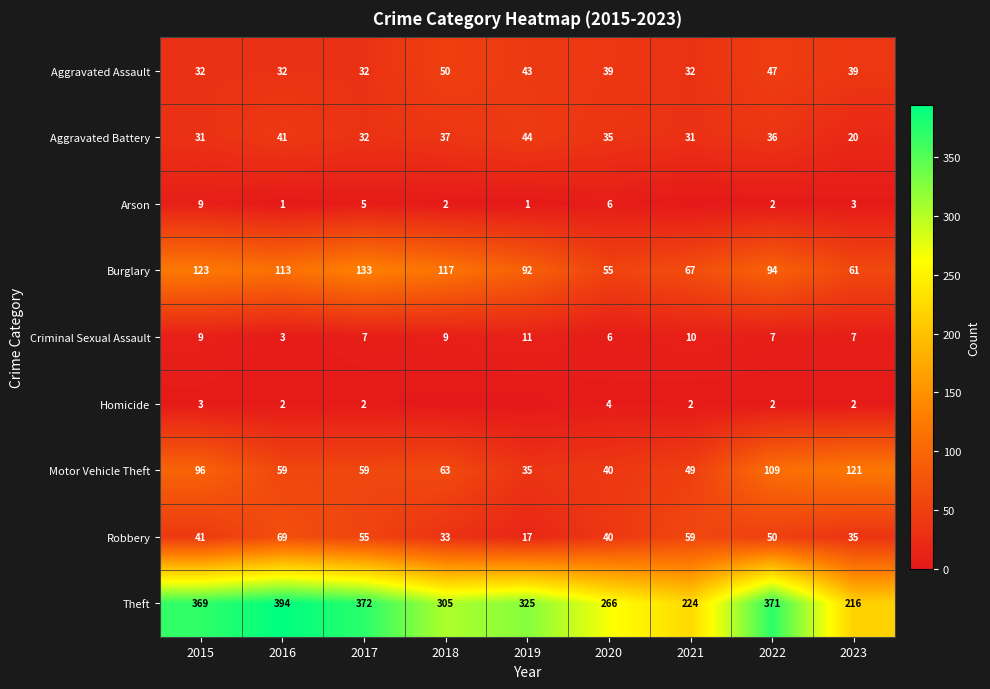

List the labels in order of Burglary value, largest first.

2017, 2015, 2018, 2016, 2022, 2019, 2021, 2023, 2020